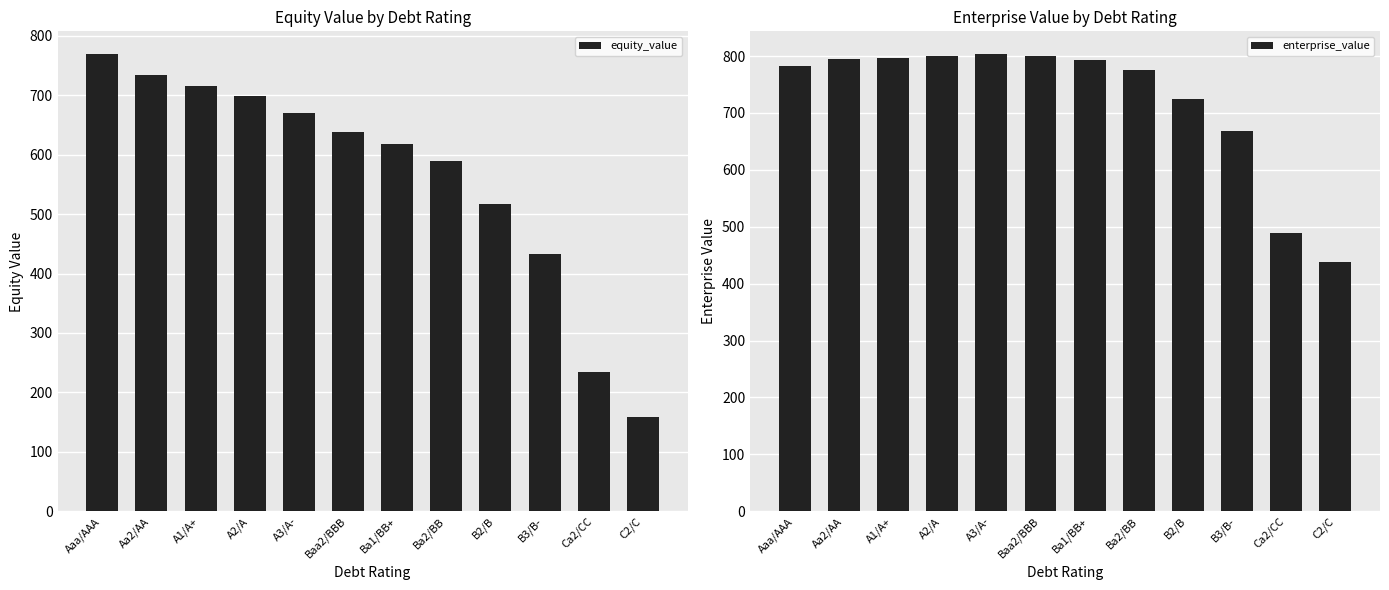

At which label does enterprise_value reach its peak?

A3/A-